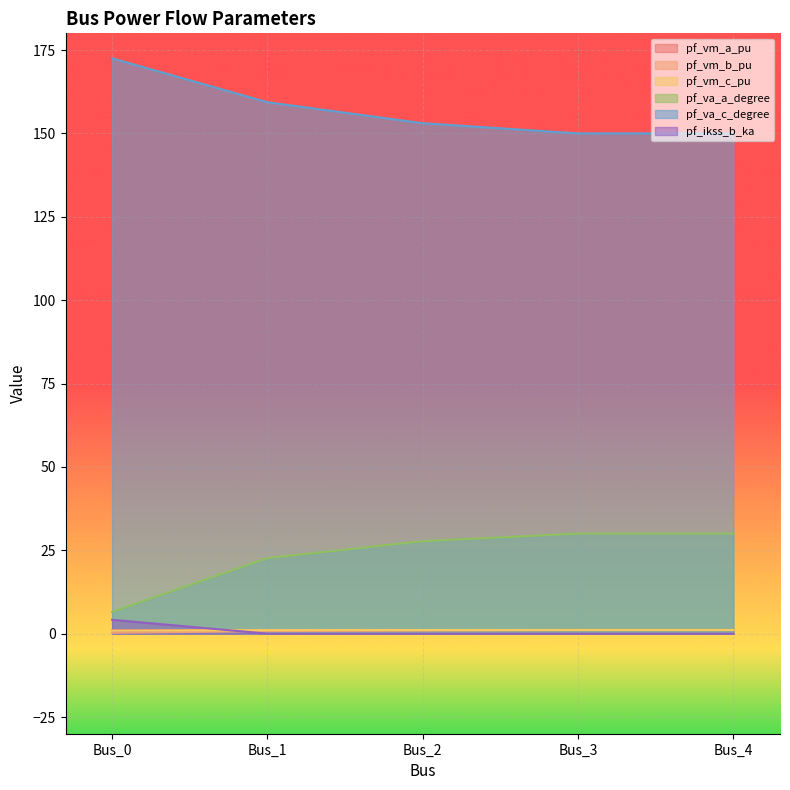

The pf_va_a_degree series shows 4.7 at Bus_1. True or false?

False